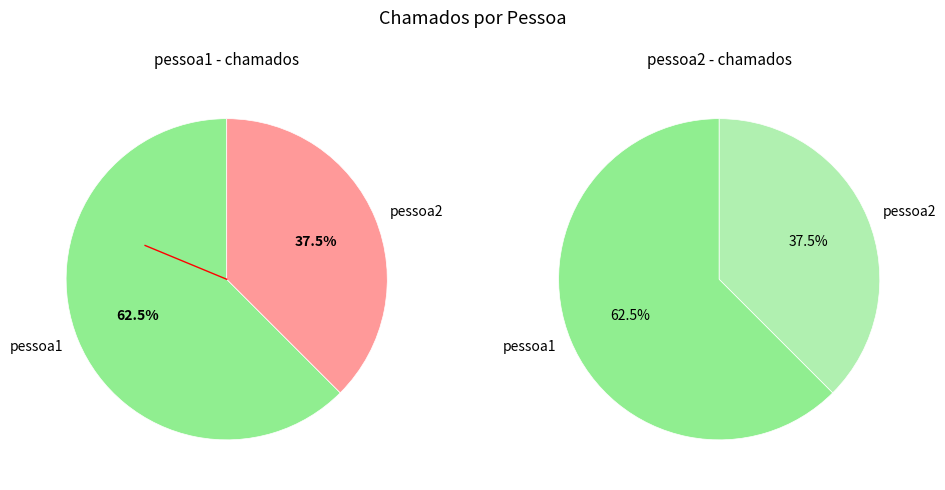

To the nearest percent, what portion does pessoa2 represent?

38%